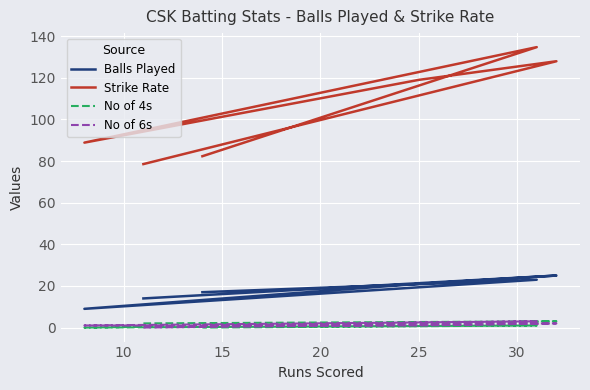

Read the No of 4s value at 25.

2.0